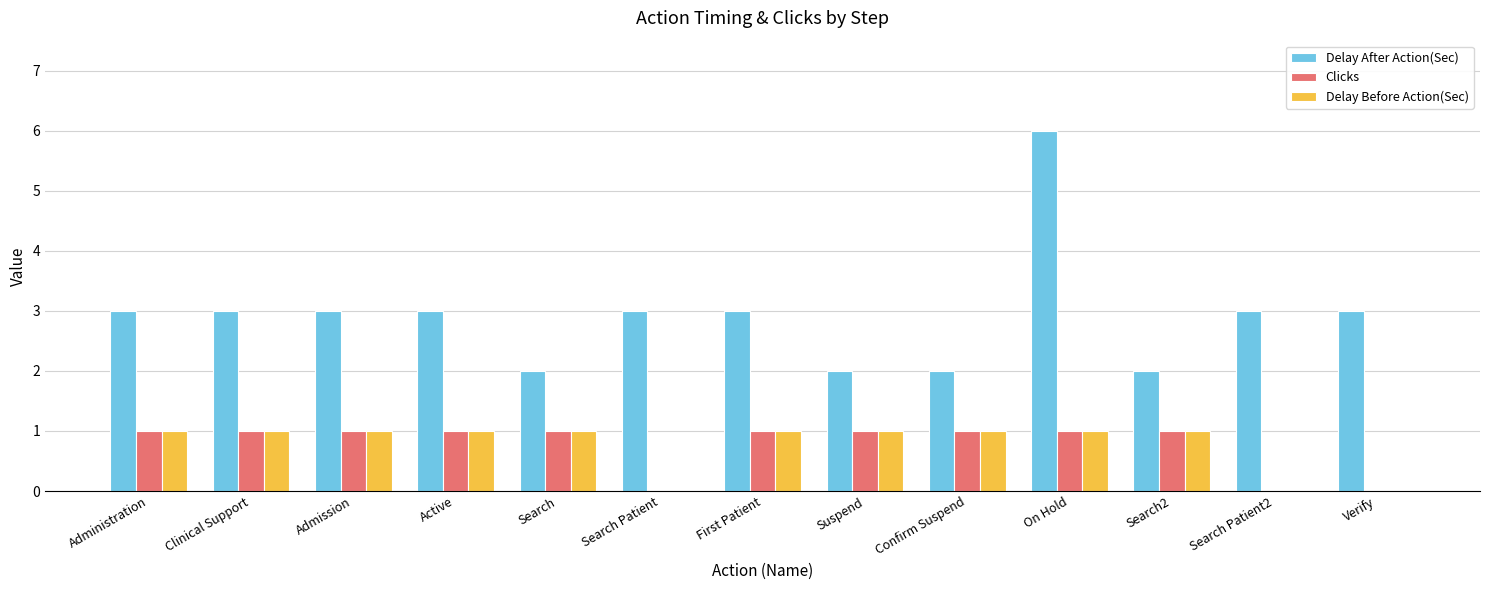

Which series has the widest spread of values?

Delay After Action(Sec)